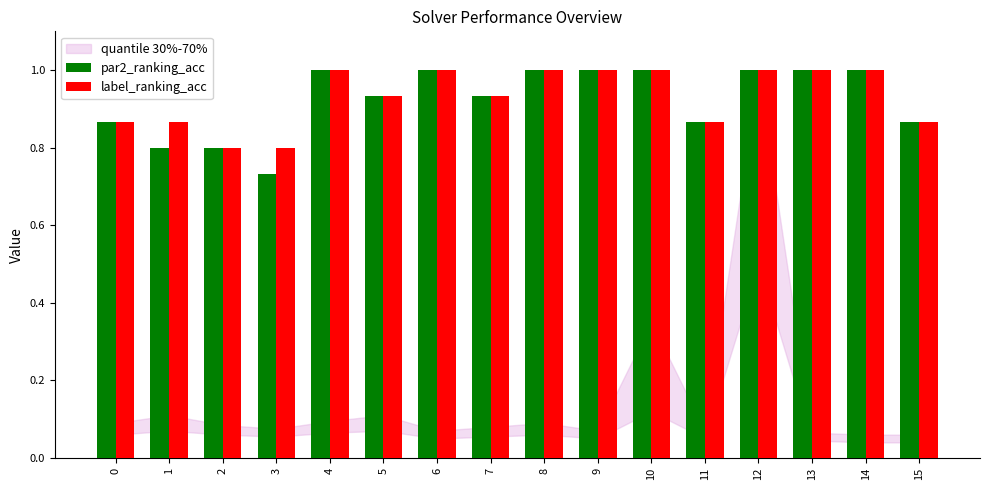

What is the total value across all series at 10?

2.0